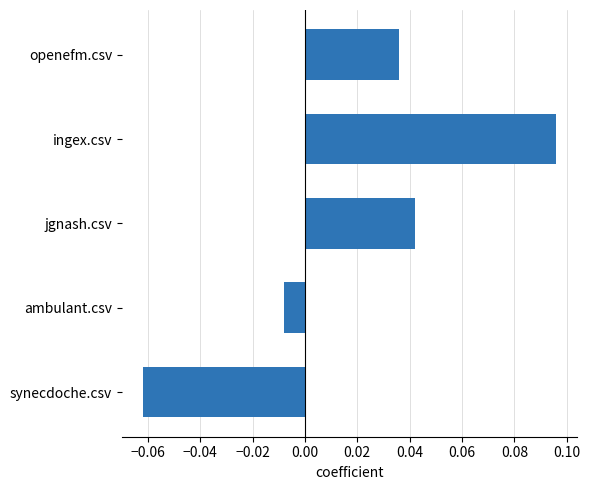

Which category has the lowest value across all series?

synecdoche.csv